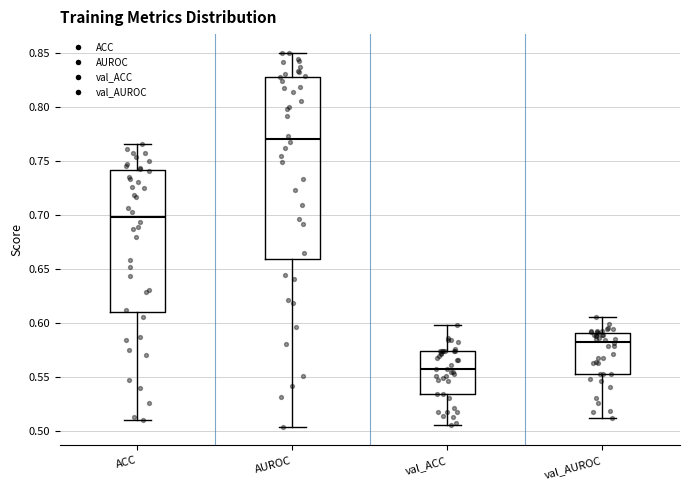

Where is the upper edge of the box for val_AUROC on the y-axis? The values are not printed on the chart, so give them approximately, as read against the axis.

0.590